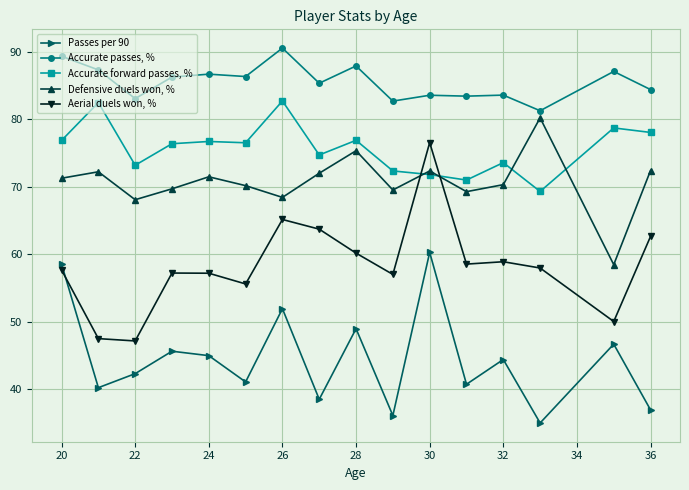

True or false: Defensive duels won, % has more than 1 points higher than both neighbors.

True